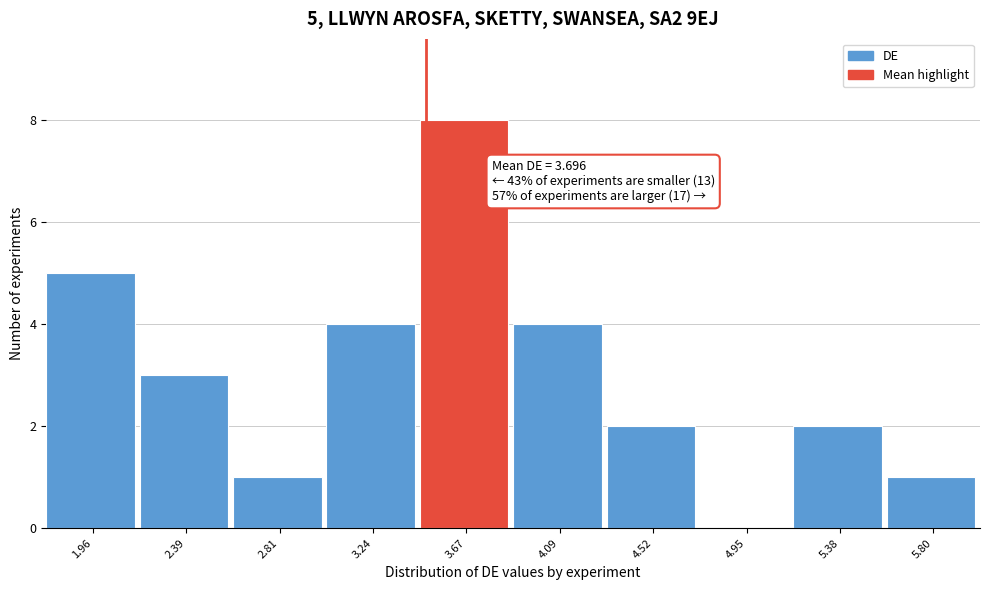

Reading right to left, what are all the values shown in this chart?

5.80=1	5.38=2	4.95=0	4.52=2	4.09=4	3.67=8	3.24=4	2.81=1	2.39=3	1.96=5